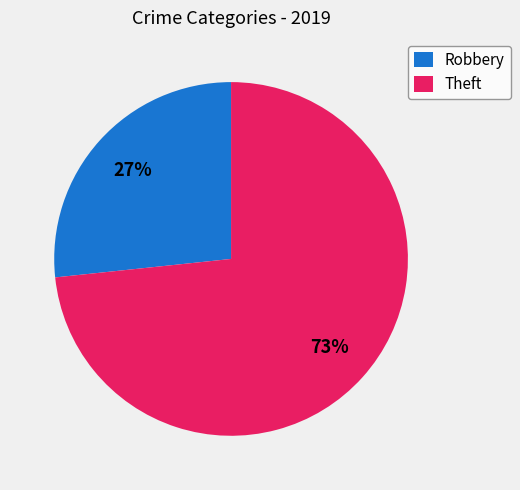

The Robbery slice represents 36% of the pie. True or false?

False